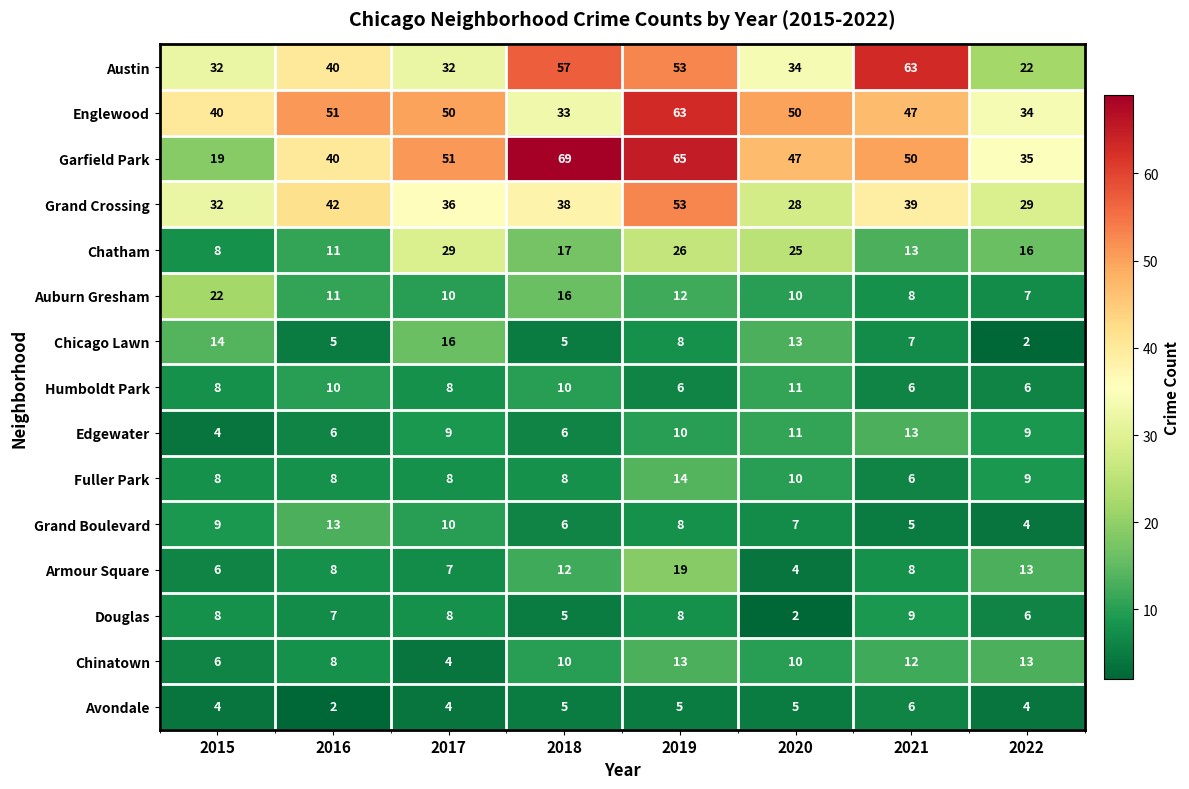

The Fuller Park series shows 8 at 2016. True or false?

True